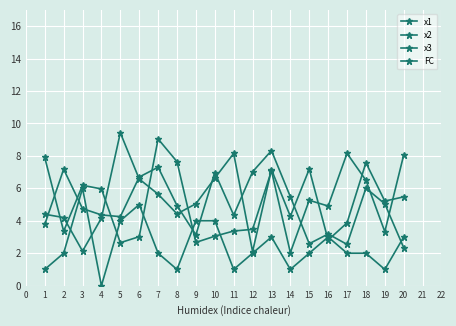

At how many categories does at least one series exceed 3?

20